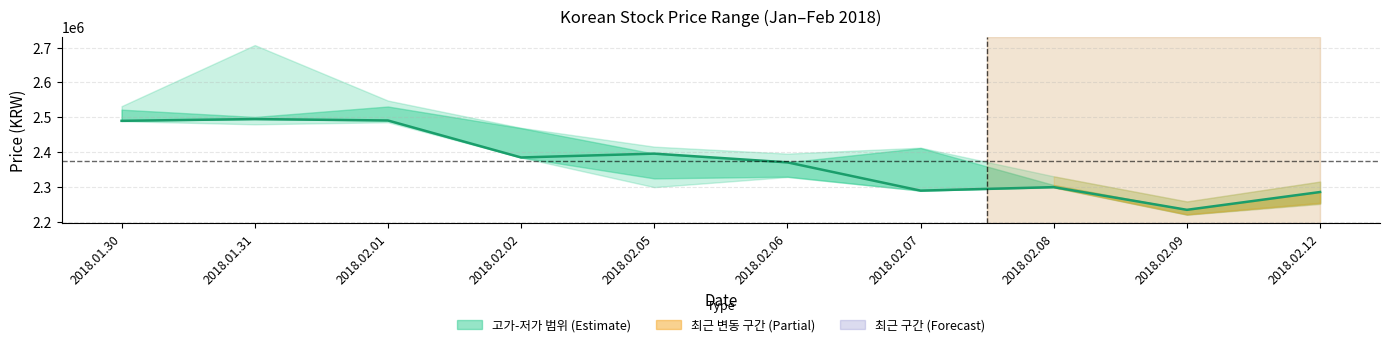

What is the label of the 9th point from the left?

2018.02.09